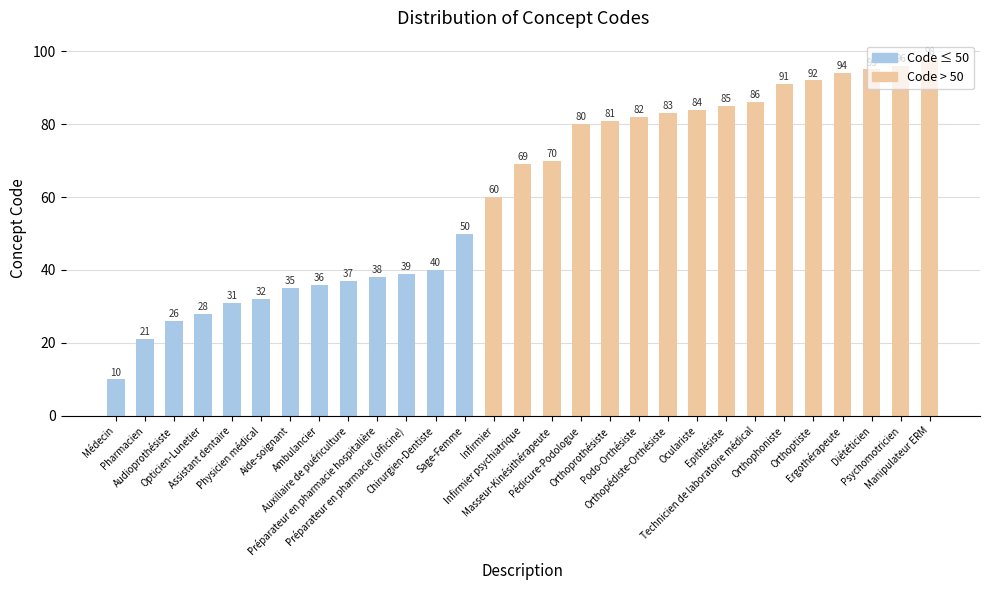

Reading left to right, extract all data points from this chart.

10	21	26	28	31	32	35	36	37	38	39	40	50	60	69	70	80	81	82	83	84	85	86	91	92	94	95	96	98